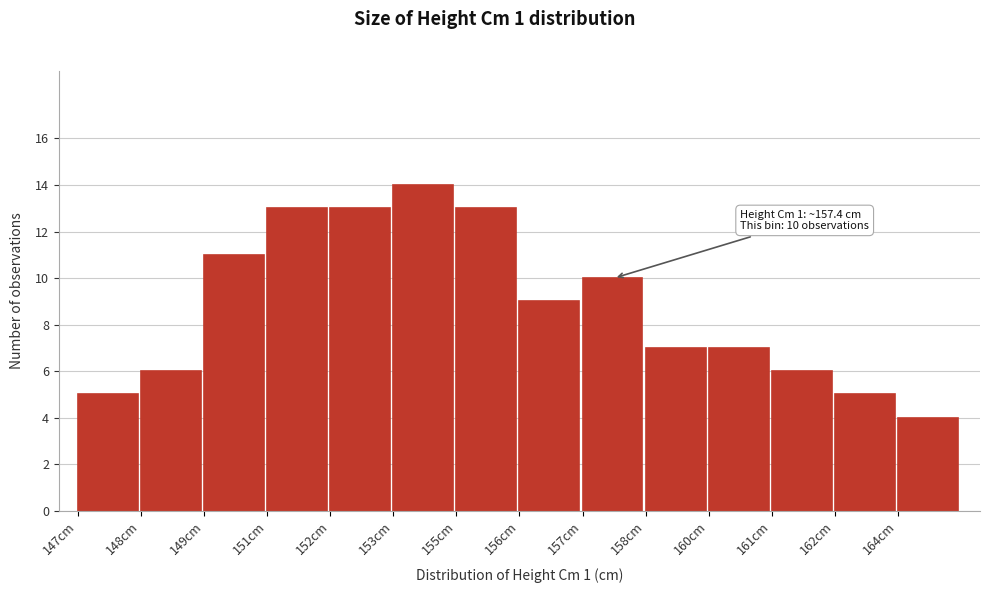

Reading left to right, list all the values displayed in this chart.

147cm=5	148cm=6	149cm=11	151cm=13	152cm=13	153cm=14	155cm=13	156cm=9	157cm=10	158cm=7	160cm=7	161cm=6	162cm=5	164cm=4